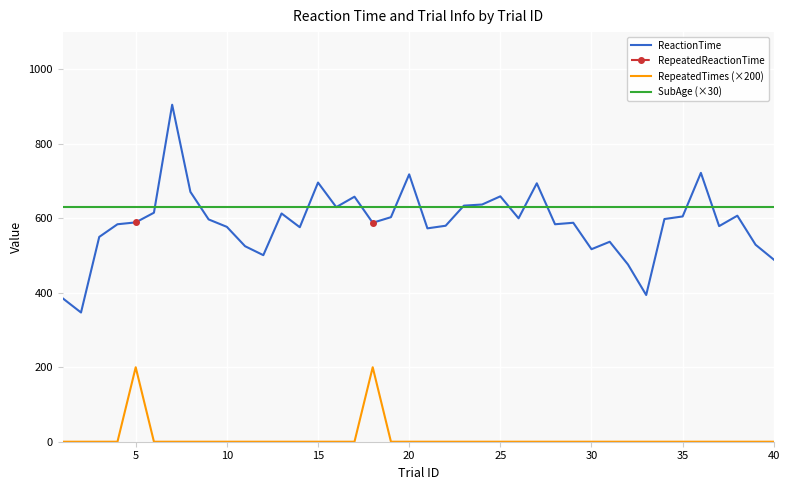

True or false: ReactionTime and RepeatedTimes (×200) intersect in this chart.

False